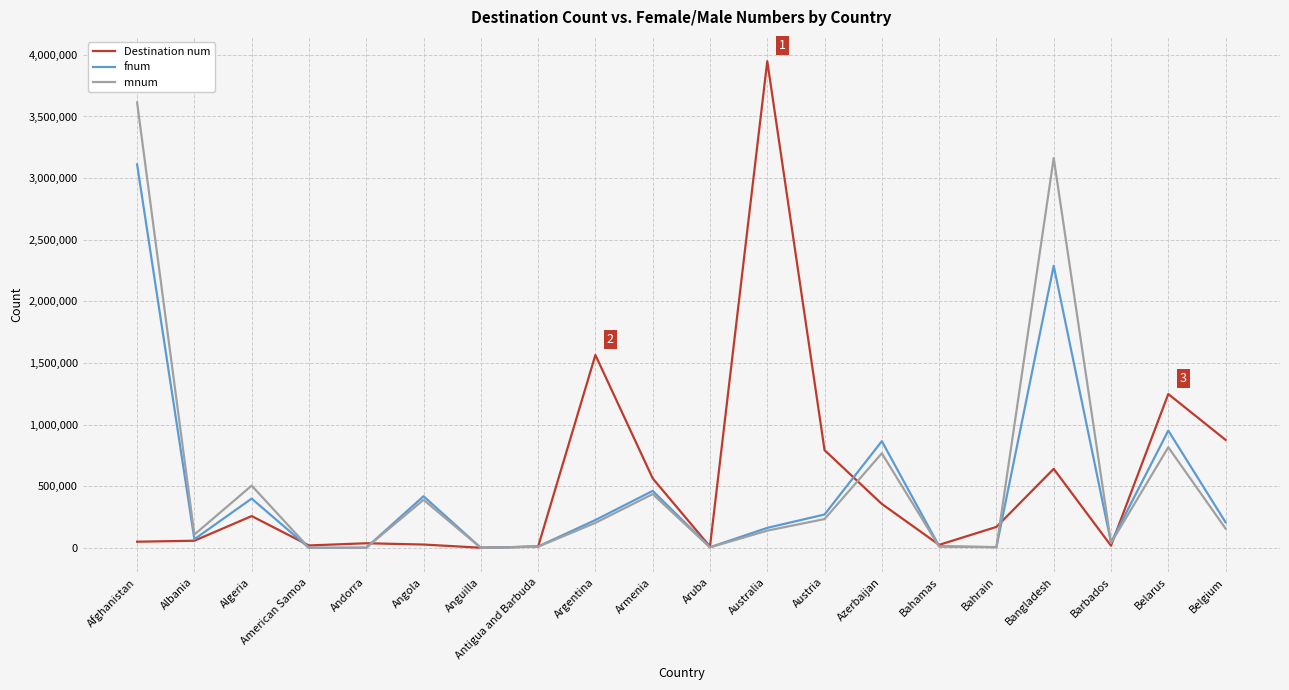

What position from the left is American Samoa?

4